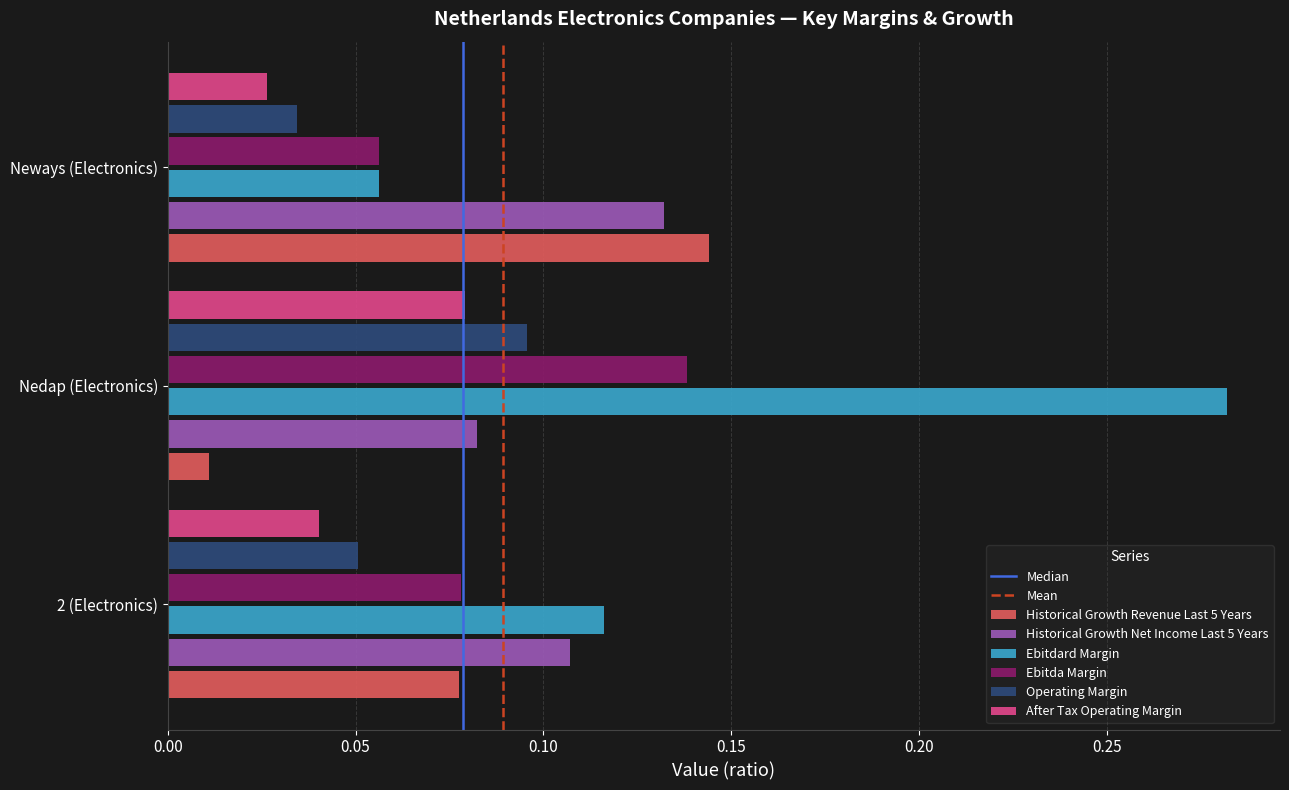

At which category is the sum across all series the highest?

Nedap (Electronics)